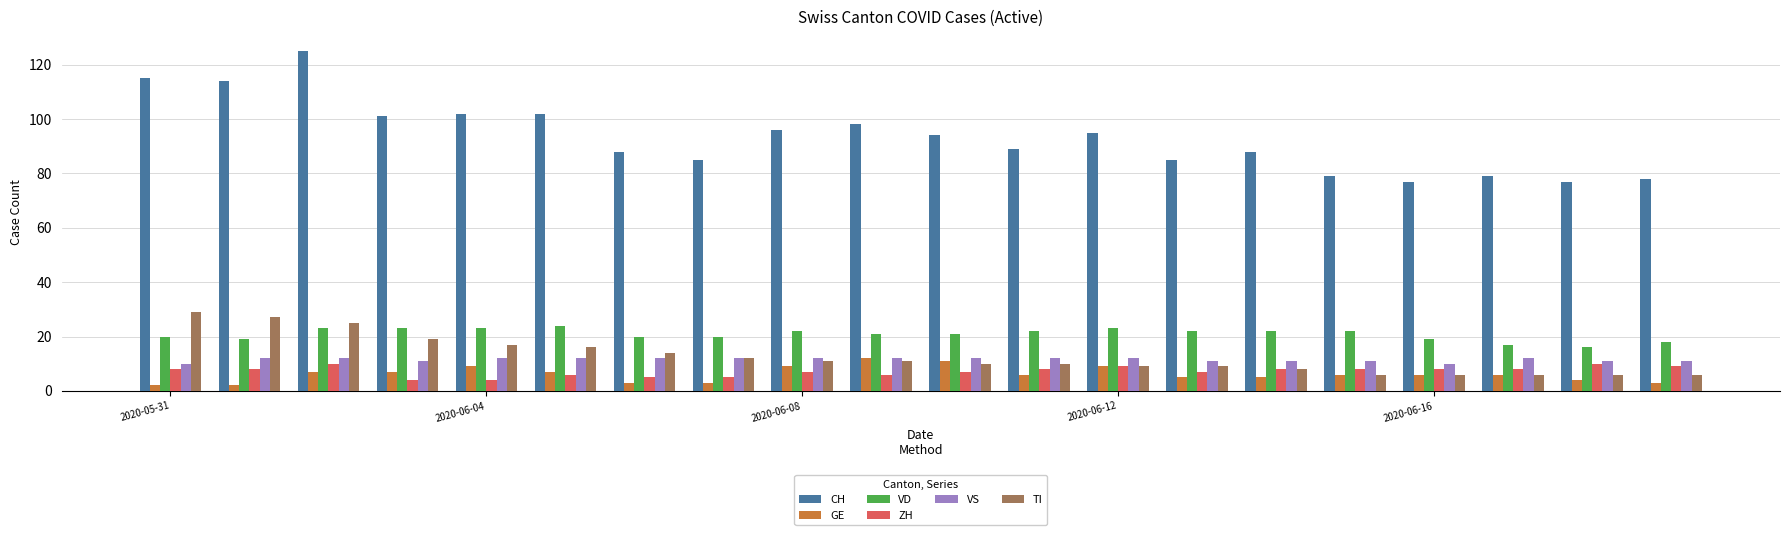

How many bars are there in total?

120